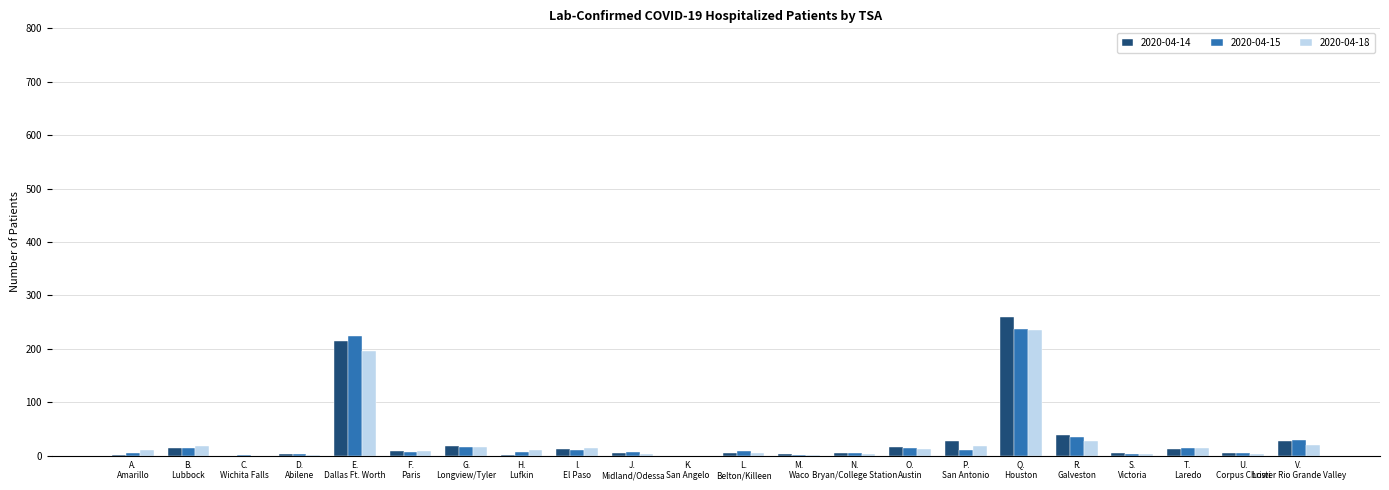

What is the greatest value displayed?

260